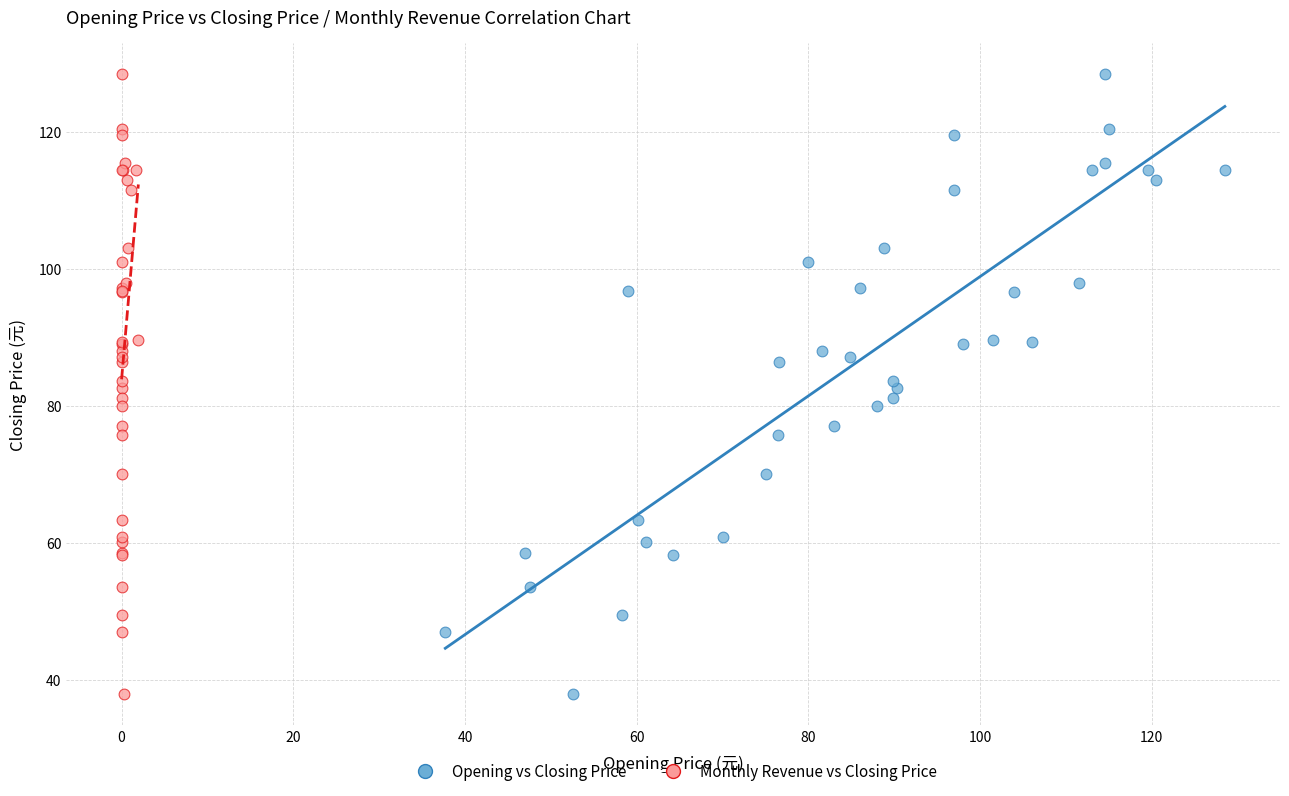

What are all the series names shown in the legend?

Opening vs Closing Price, Monthly Revenue vs Closing Price